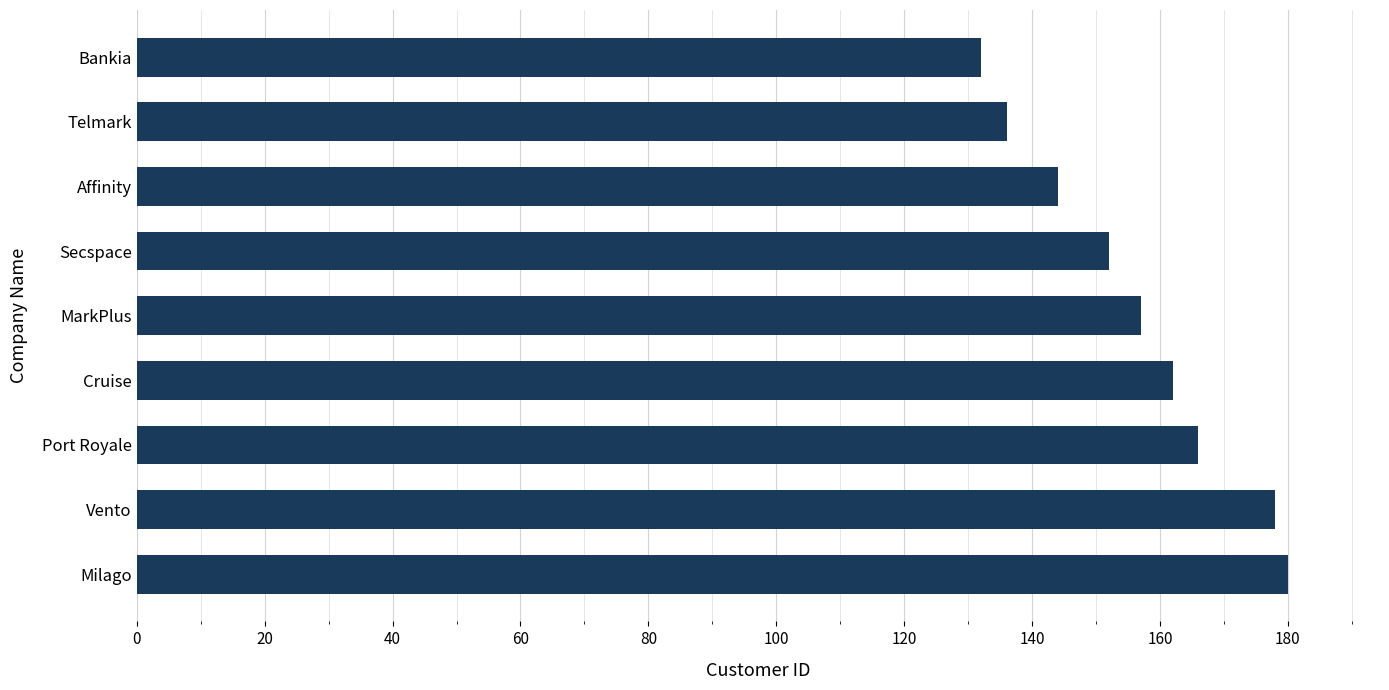

At which category does the chart reach its peak across all series?

Milago